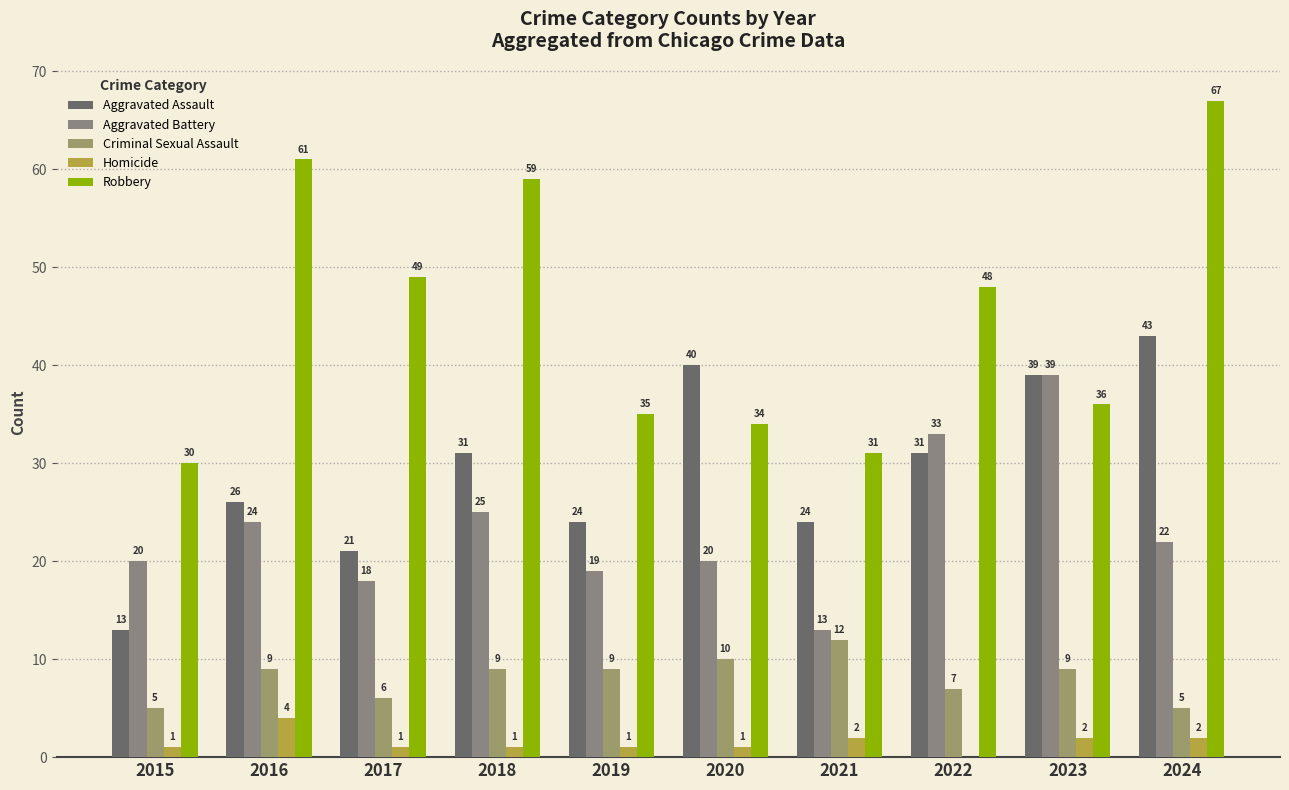

Where does the Robbery series first go above 48?

2016